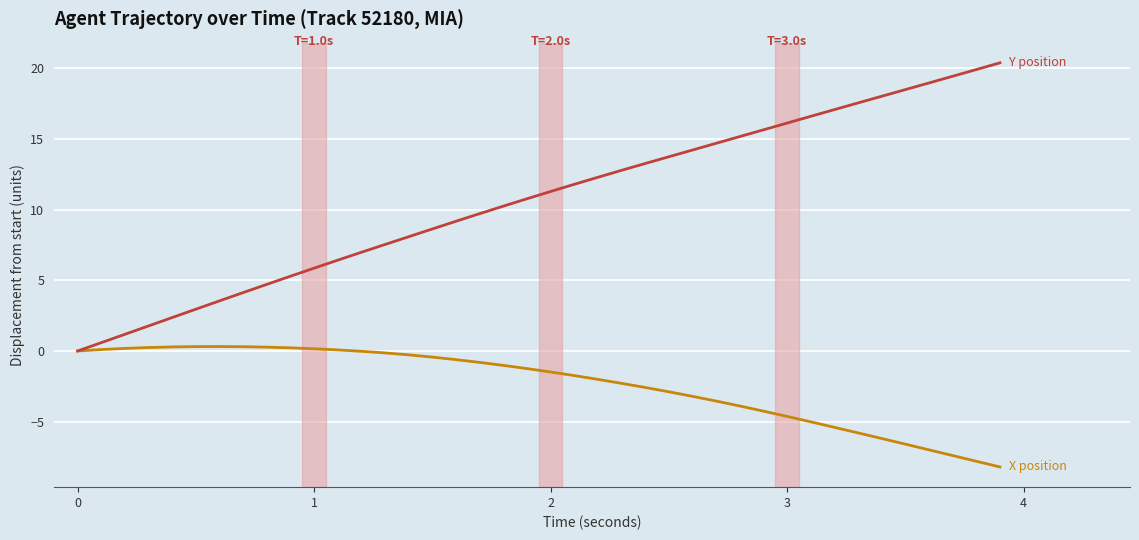

What is the smallest value displayed?

-8.2